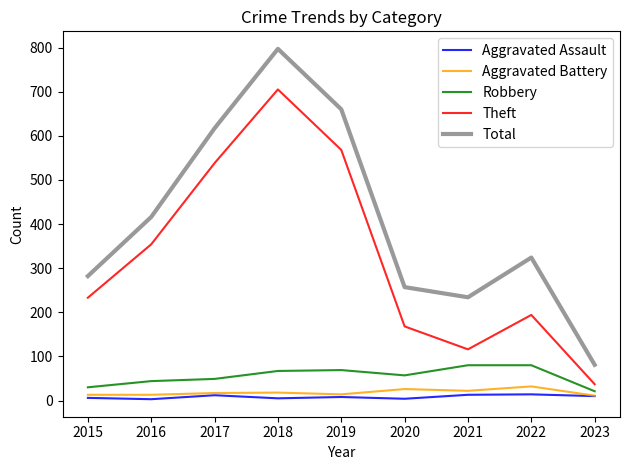

True or false: Aggravated Assault and Robbery cross at least once.

False